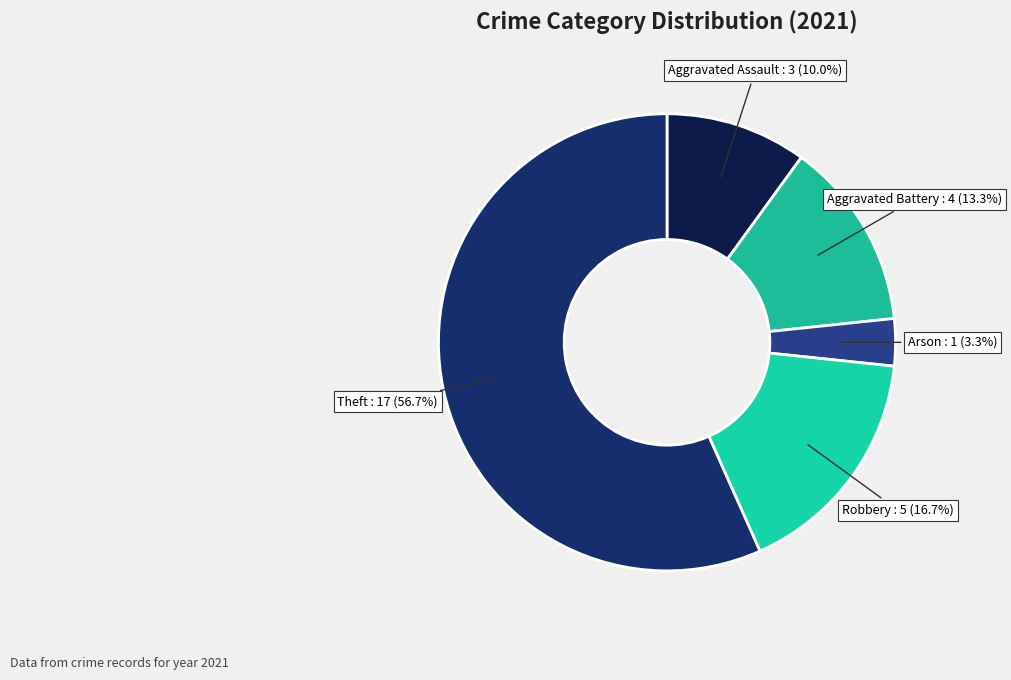

Which category accounts for the majority?

Theft